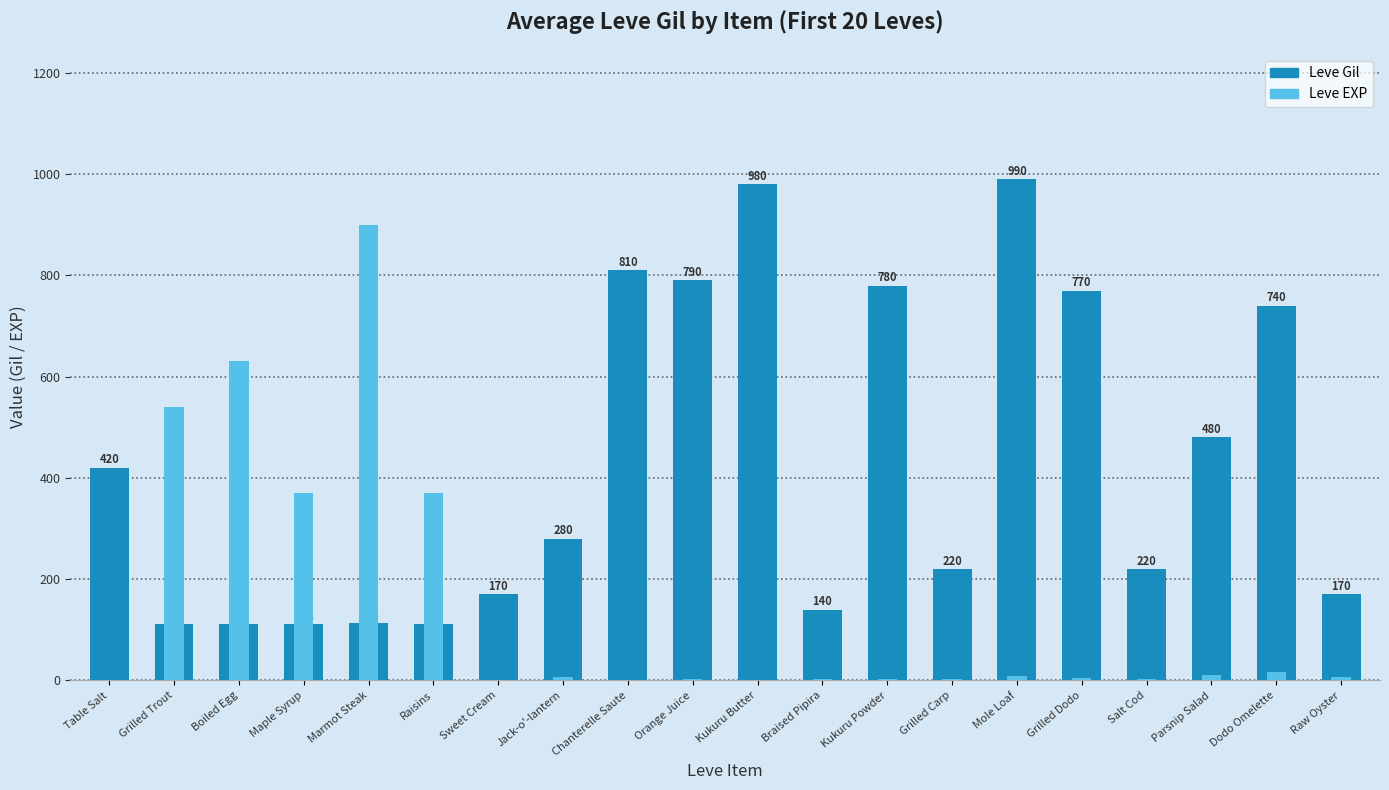

Reading left to right, list all the values displayed in this chart.

Leve Gil: 420	112	112	112	113	112	170	280	810	790	980	140	780	220	990	770	220	480	740	170
Leve EXP: 1	540	630	370	900	370	1	6	1	2	1	3	3	3	9	4	3	10	17	7